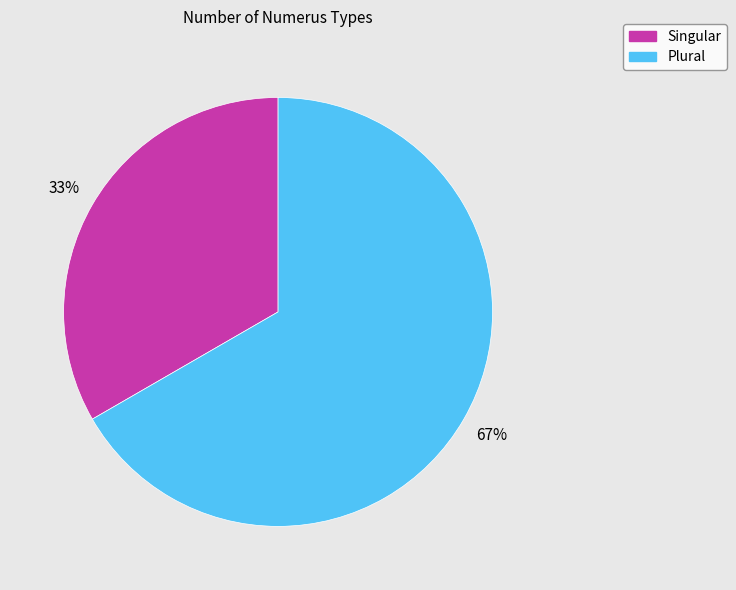

Combined, do Singular and Plural account for over 50%?

Yes